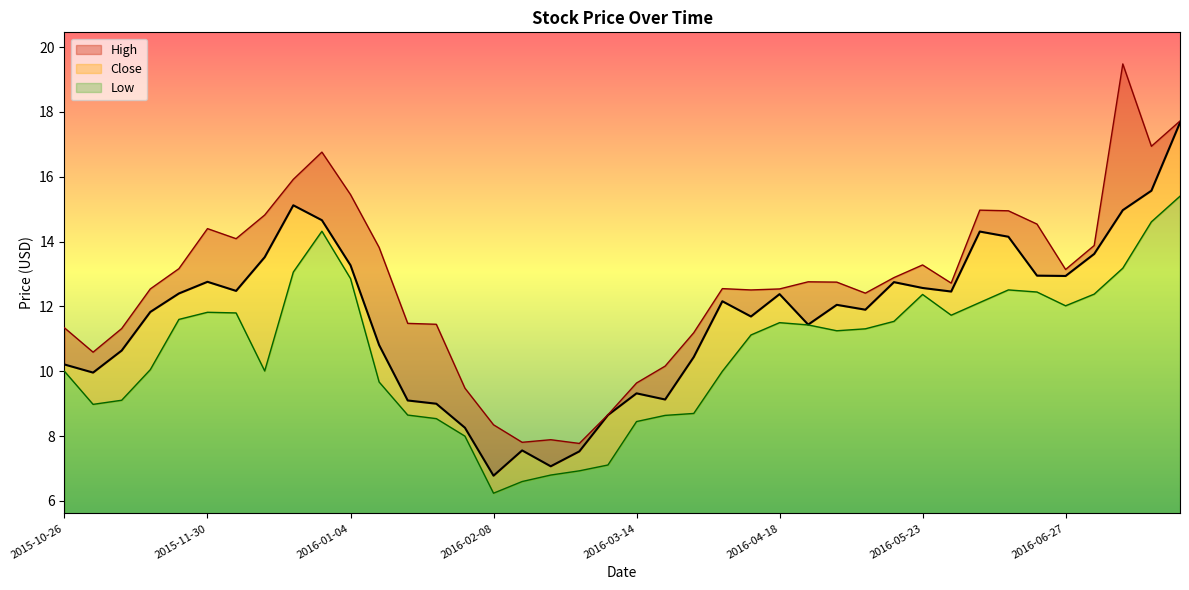

What is the lowest value of the Low series?

0.6